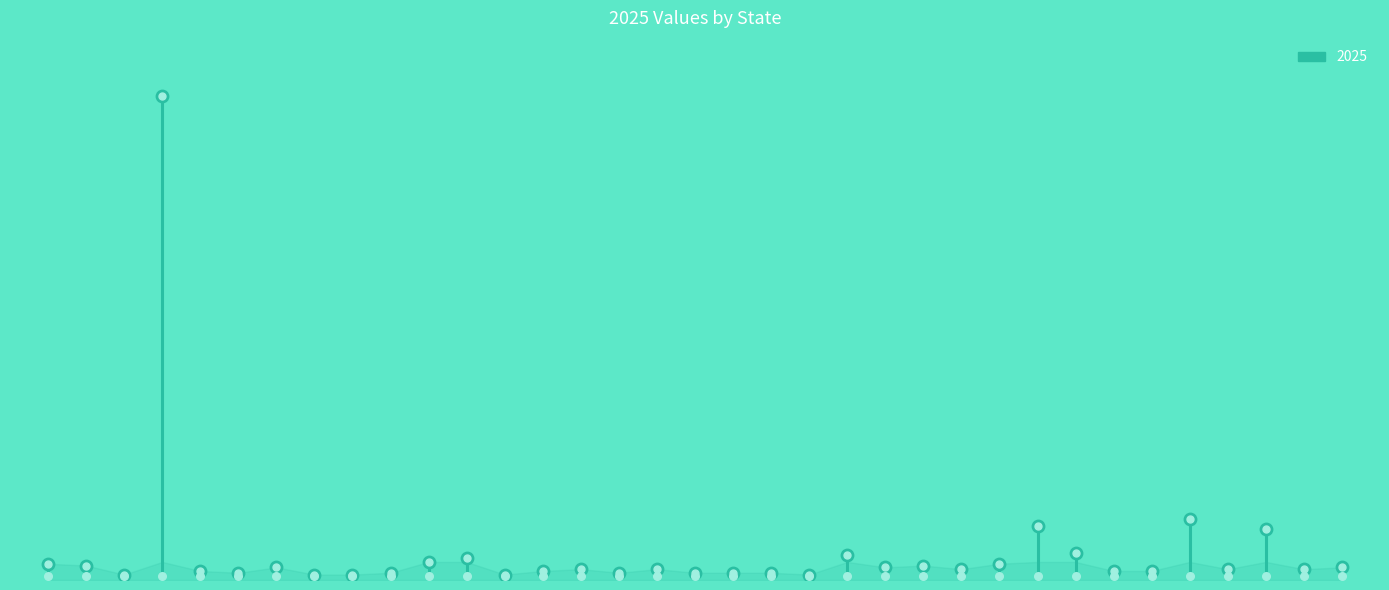

Approximately how many times larger is the value at MAINE compared to NEBRASKA?

0.5